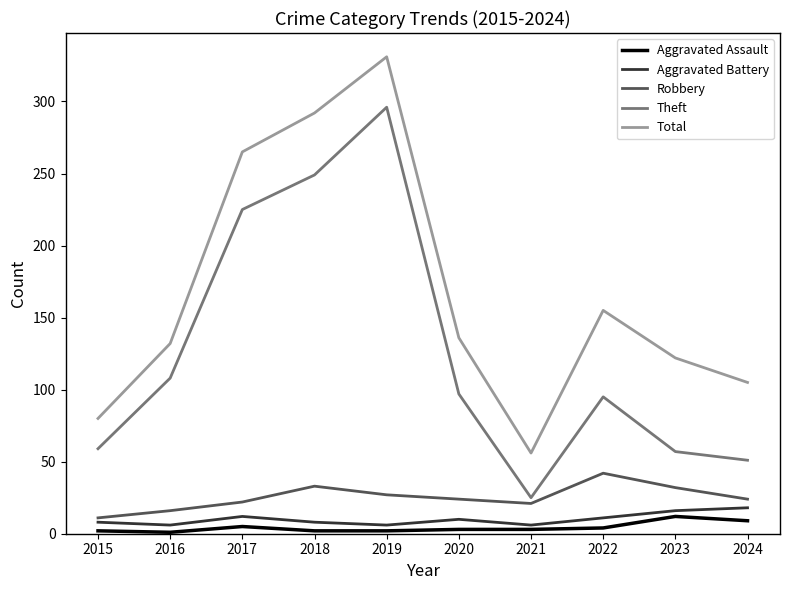

True or false: Aggravated Battery and Total intersect in this chart.

False